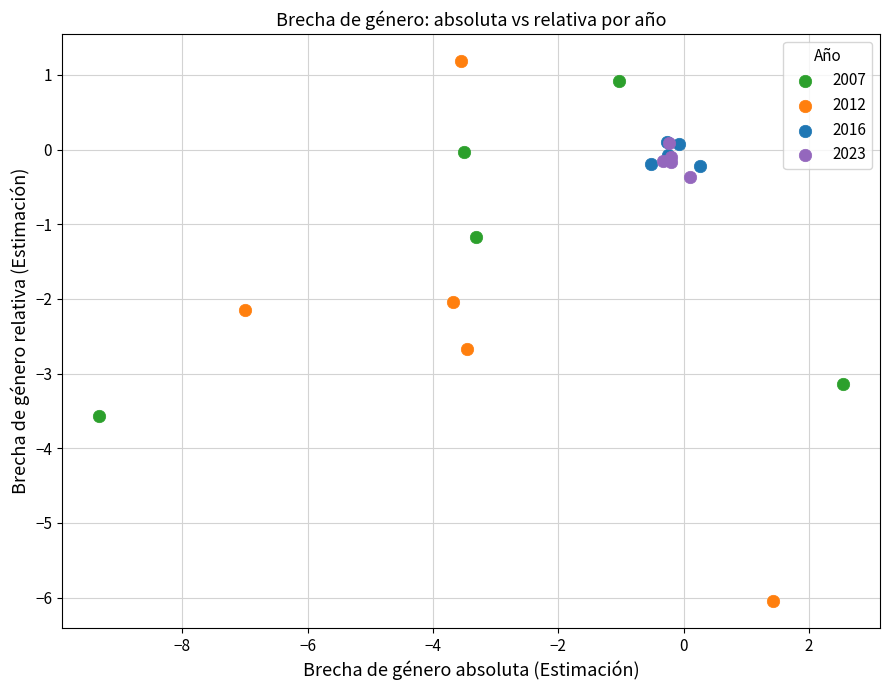

Which series contains the lowest Y value?

2012